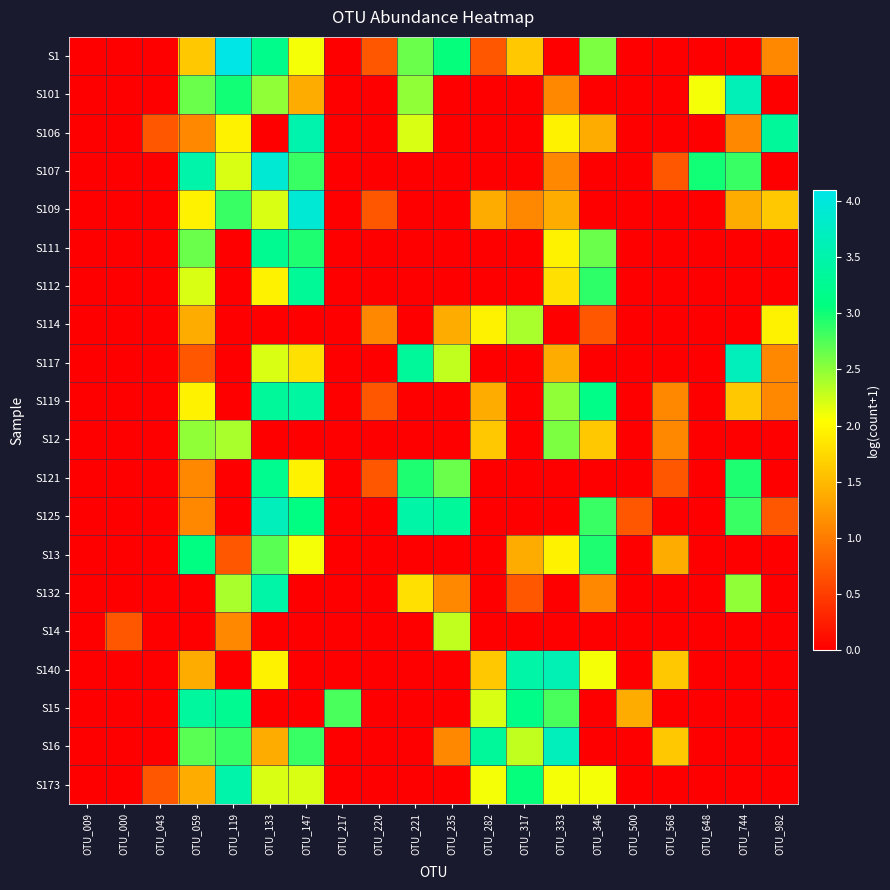

Between OTU_043 and OTU_346, which is larger?

OTU_346